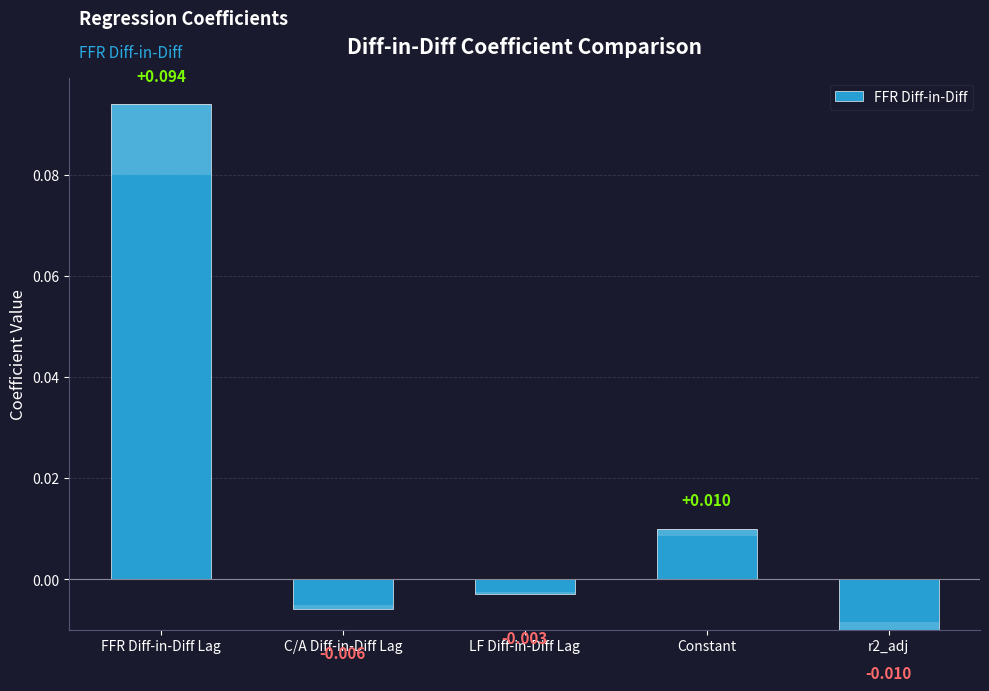

Reading left to right, transcribe all the data shown in this chart.

0.1	-0.0	-0.0	0.0	-0.0